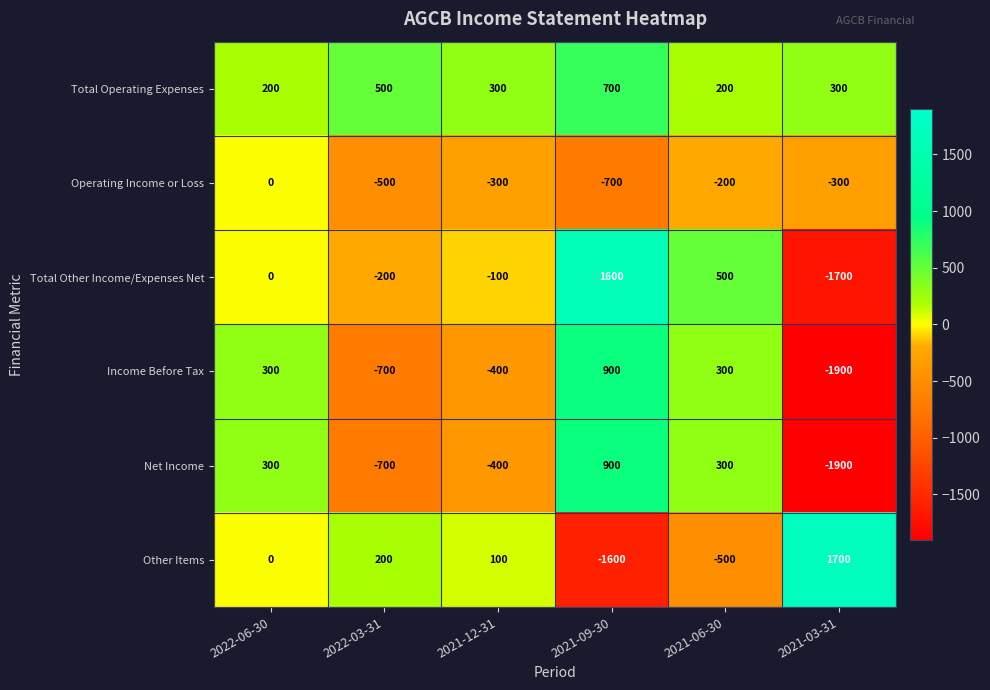

True or false: Income Before Tax has a value of 108 at 2022-06-30.

False